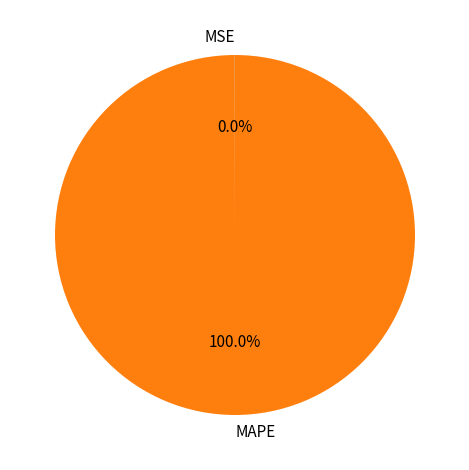

Which slice is the largest?

MAPE